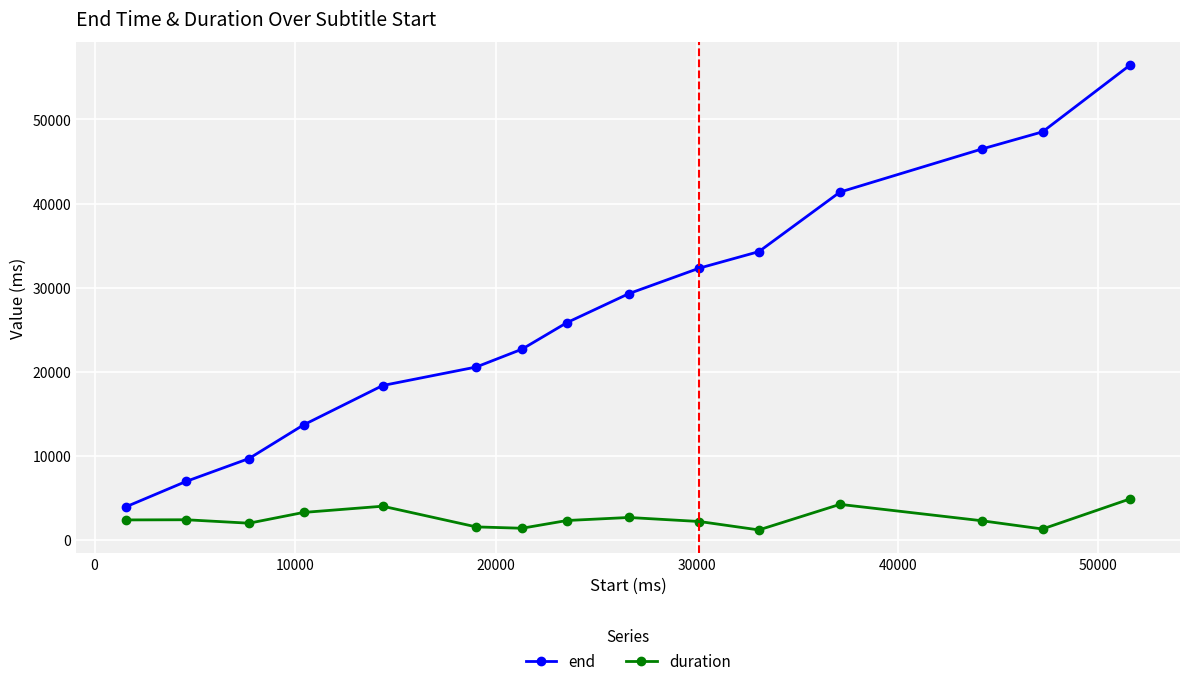

True or false: duration has more than 2 points higher than both neighbors.

True